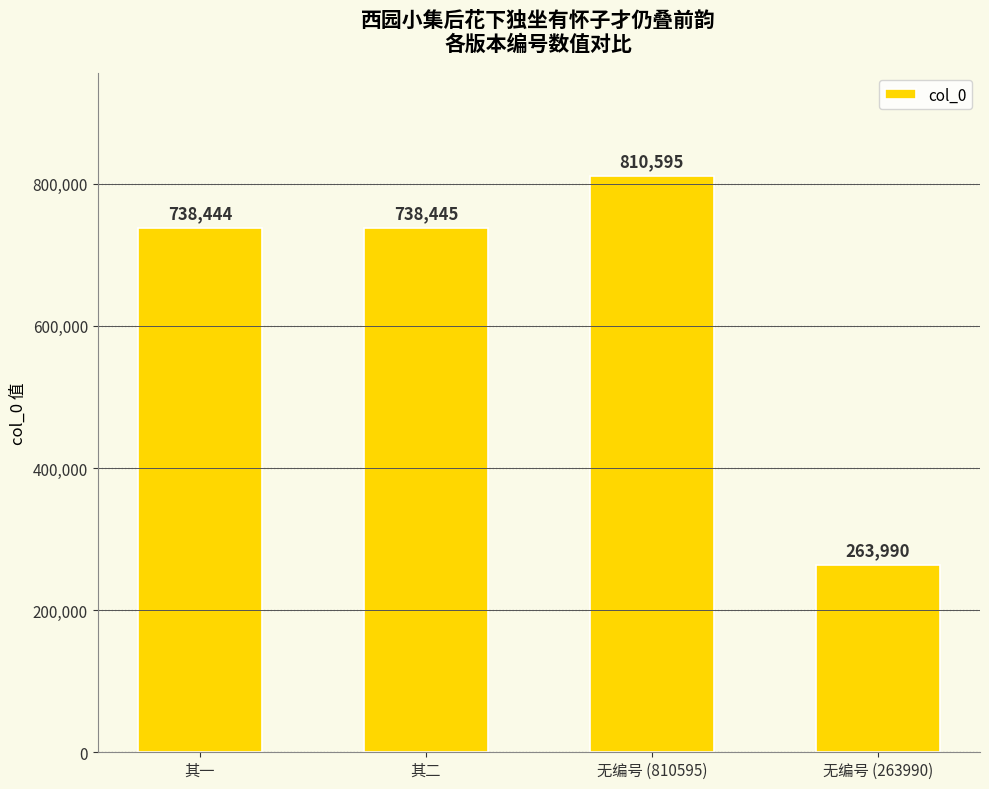

Reading left to right, list all the values displayed in this chart.

其一=738444	其二=738445	无编号 (810595)=810595	无编号 (263990)=263990